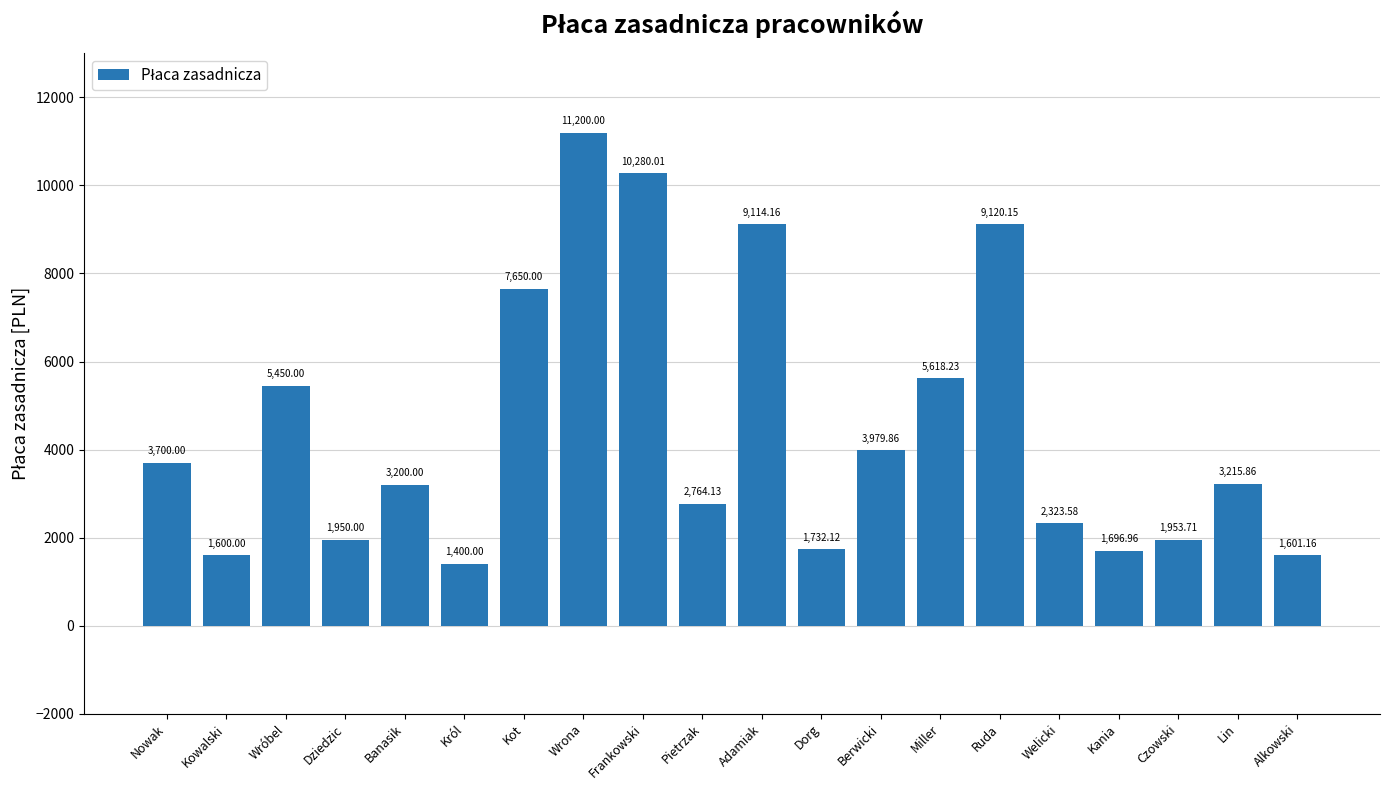

Between Nowak and Król, which is larger?

Nowak